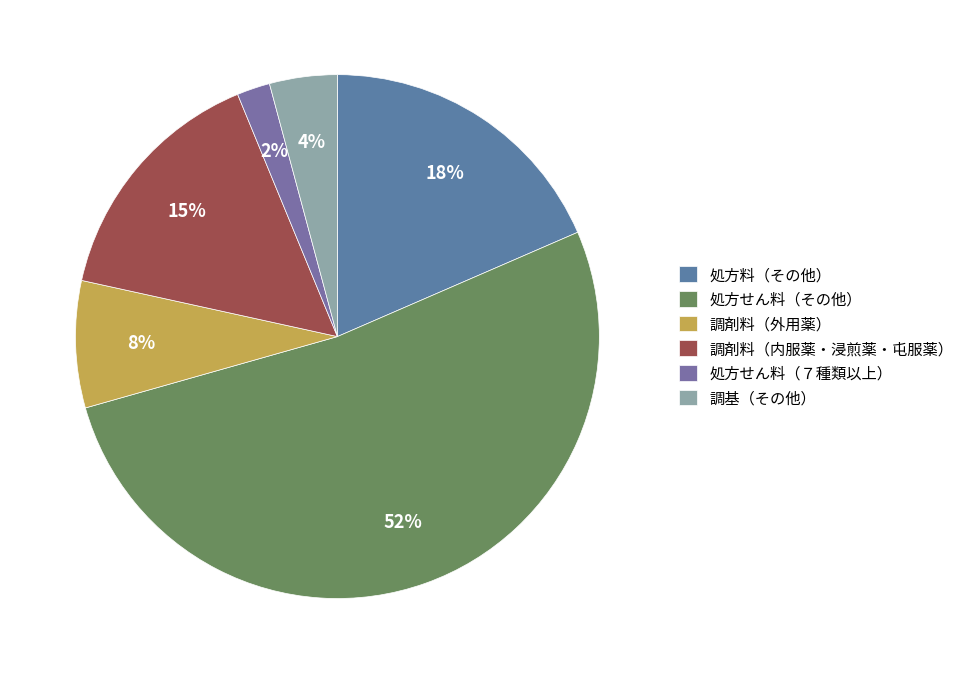

Is it true that 調基（その他） is 4% of the pie?

True